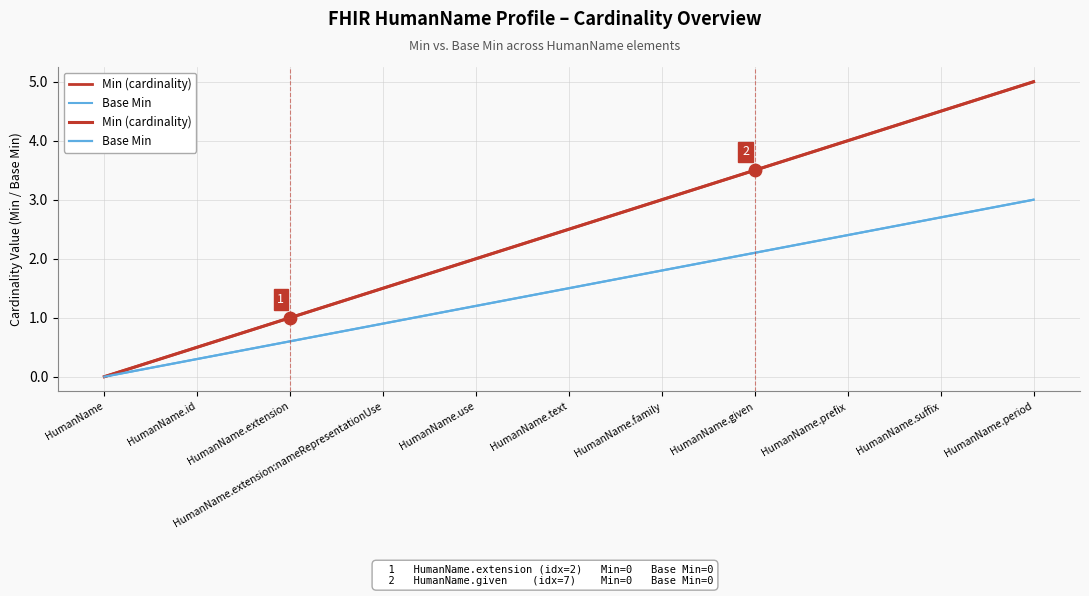

What are all the series names shown in the legend?

Min (cardinality), Base Min